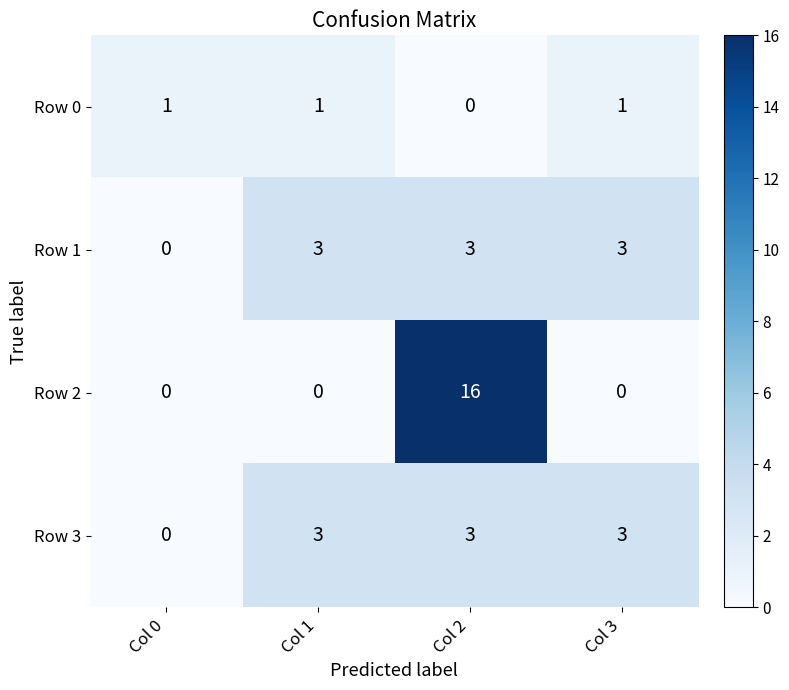

True or false: Row 3 has a value of 4 at Col 2.

False